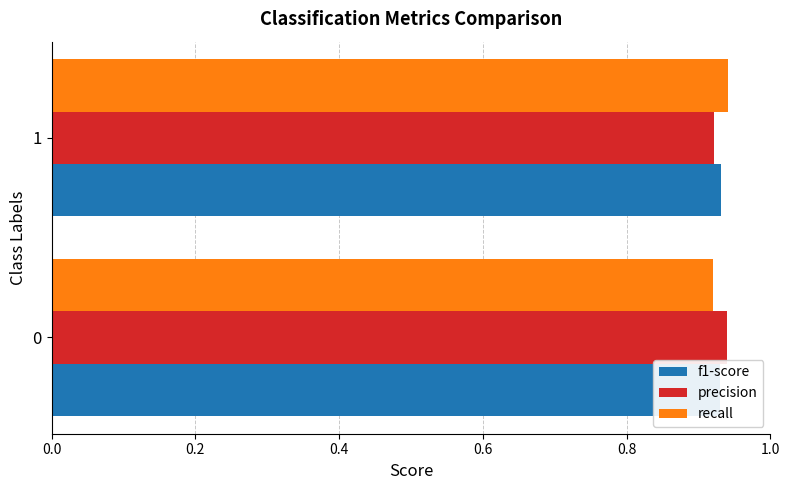

How many bars are there in each group?

3